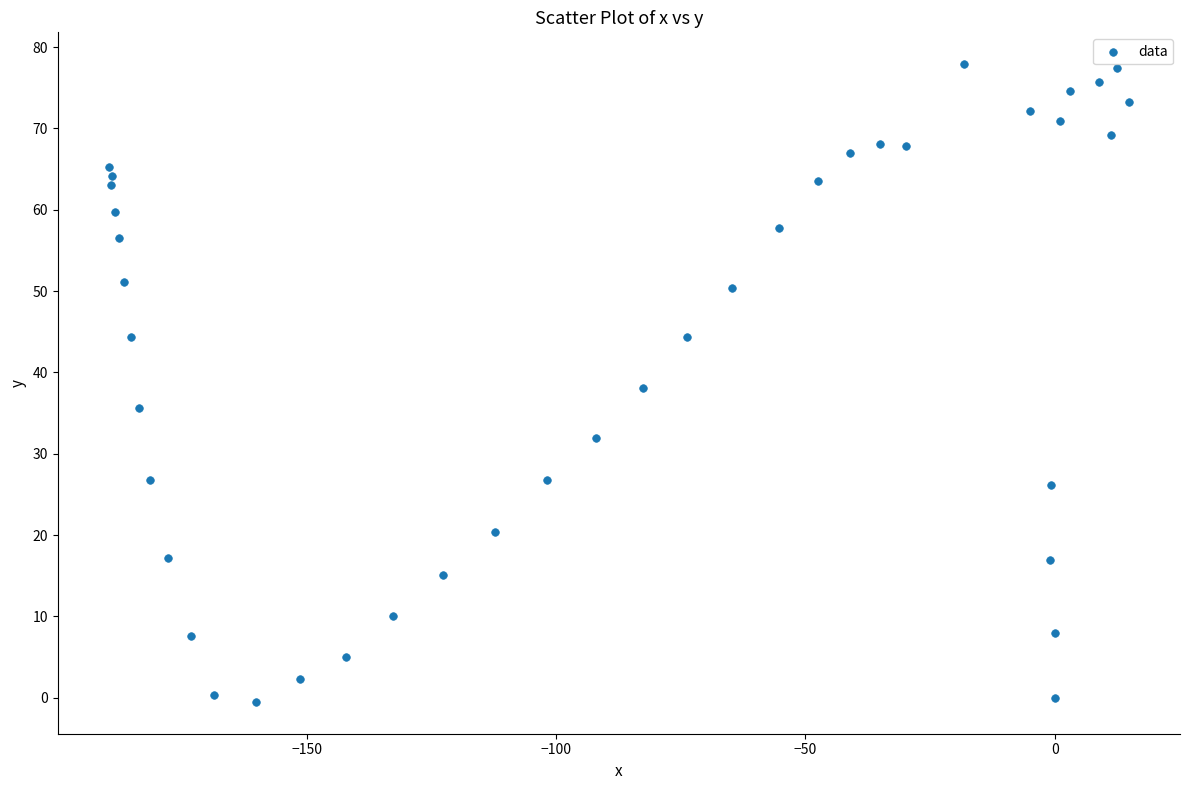

What is the range of X values (max minus min)?

204.6